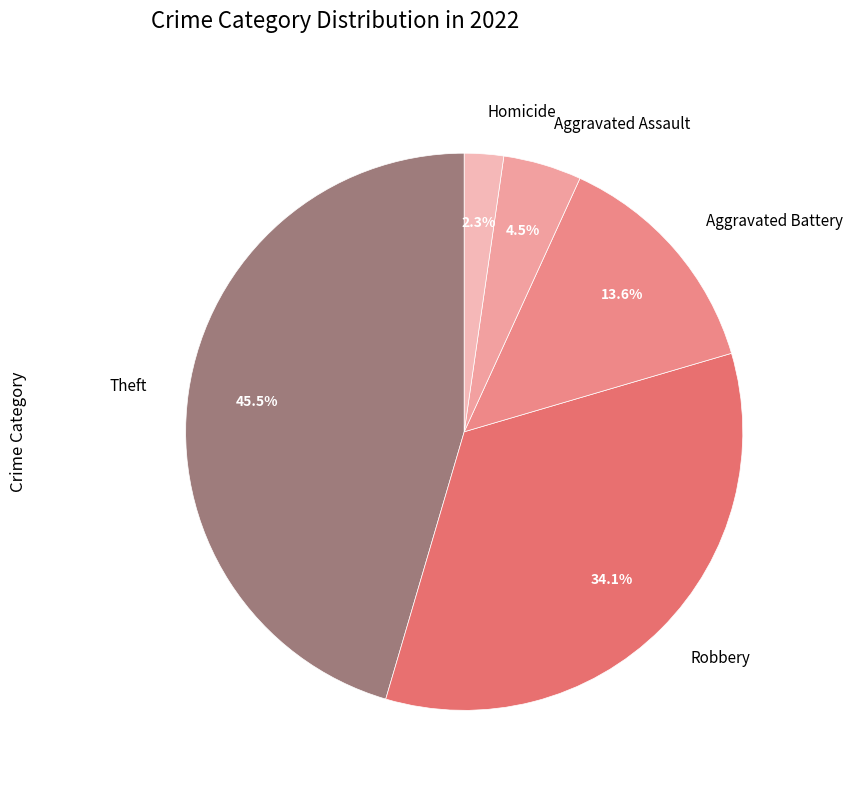

How many segments does this pie chart have?

5